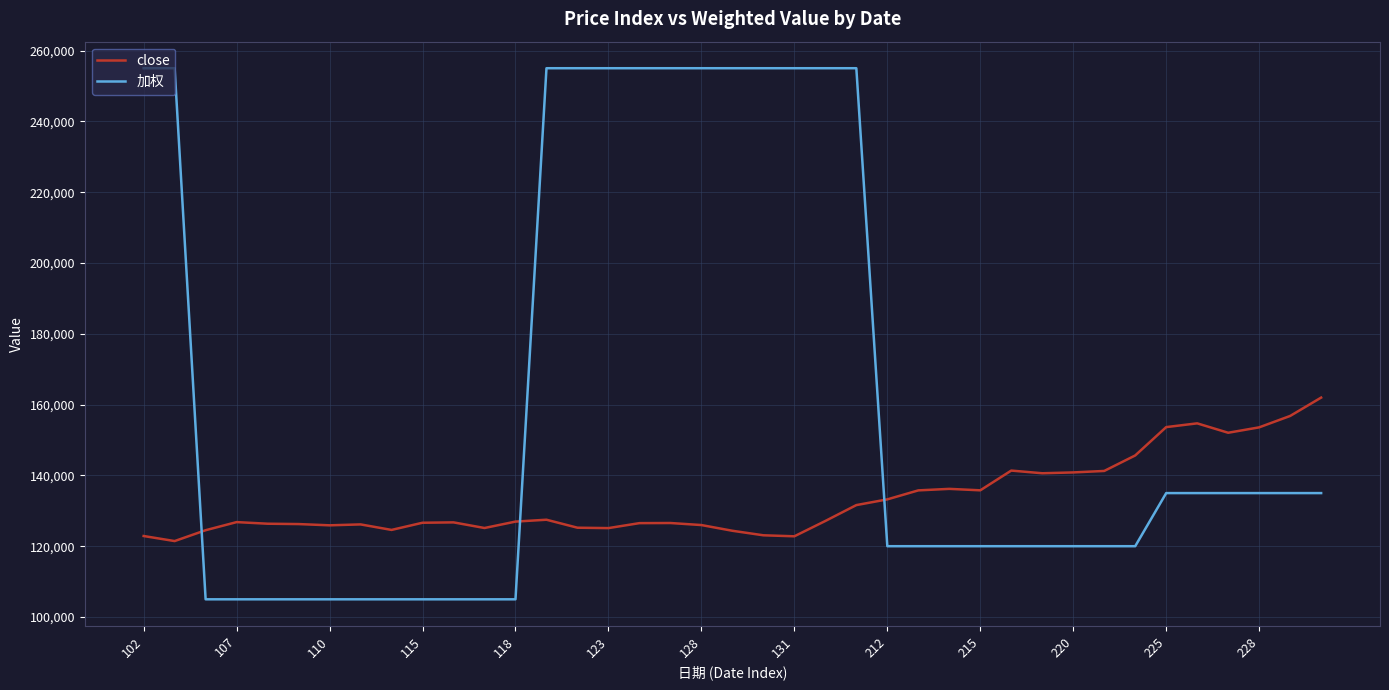

Which series has the largest total across all categories?

加权